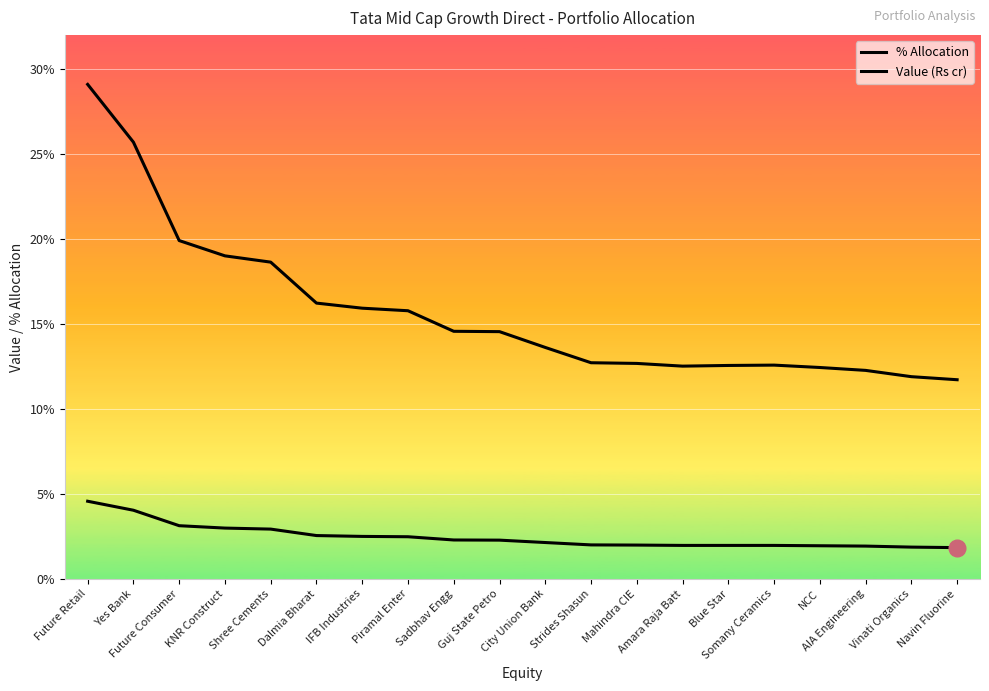

Reading left to right, transcribe all the data shown in this chart.

% Allocation: Future Retail=4.6	Yes Bank=4.0	Future Consumer=3.1	KNR Construct=3.0	Shree Cements=2.9	Dalmia Bharat=2.5	IFB Industries=2.5	Piramal Enter=2.5	Sadbhav Engg=2.3	Guj State Petro=2.3	City Union Bank=2.1	Strides Shasun=2.0	Mahindra CIE=2.0	Amara Raja Batt=2.0	Blue Star=2.0	Somany Ceramics=2.0	NCC=1.9	AIA Engineering=1.9	Vinati Organics=1.9	Navin Fluorine=1.8
Value (Rs cr): Future Retail=29.1	Yes Bank=25.7	Future Consumer=19.9	KNR Construct=19.0	Shree Cements=18.6	Dalmia Bharat=16.2	IFB Industries=15.9	Piramal Enter=15.8	Sadbhav Engg=14.6	Guj State Petro=14.6	City Union Bank=13.6	Strides Shasun=12.7	Mahindra CIE=12.7	Amara Raja Batt=12.5	Blue Star=12.6	Somany Ceramics=12.6	NCC=12.4	AIA Engineering=12.3	Vinati Organics=11.9	Navin Fluorine=11.7